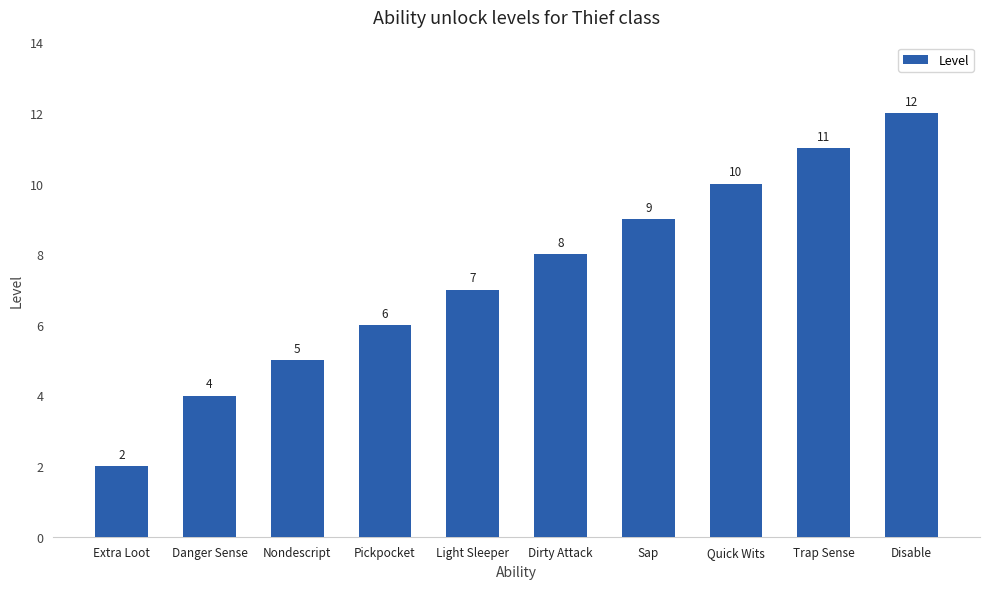

At which category does the chart reach its peak across all series?

Disable